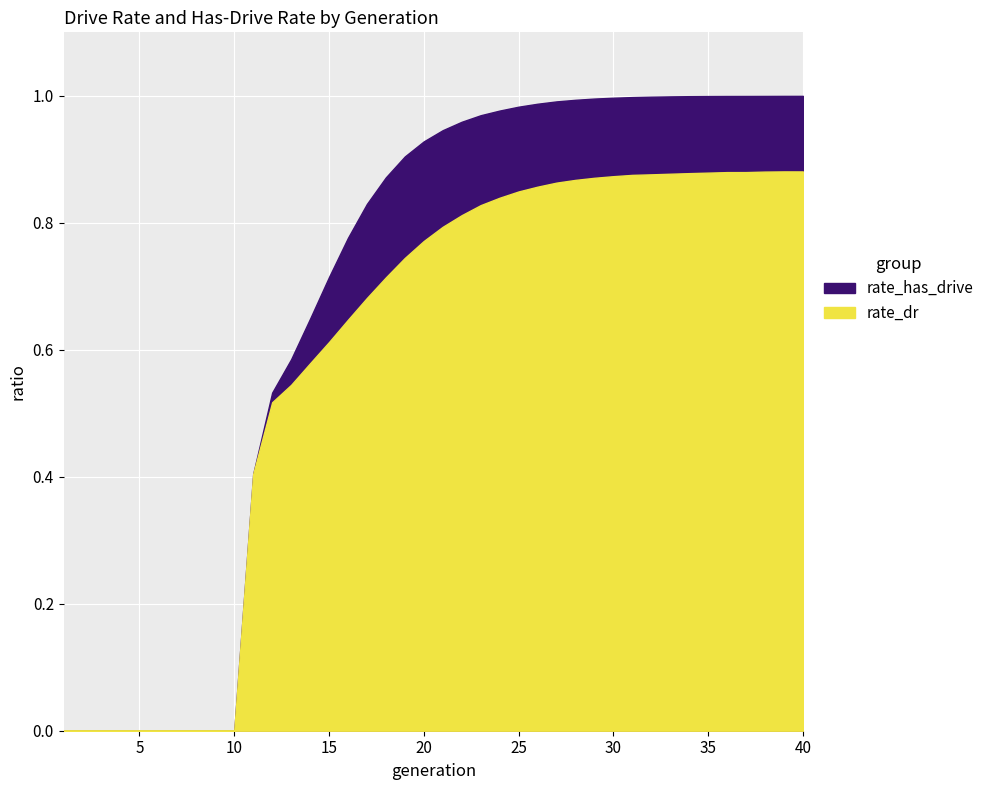

What are all the series names shown in the legend?

rate_has_drive, rate_dr